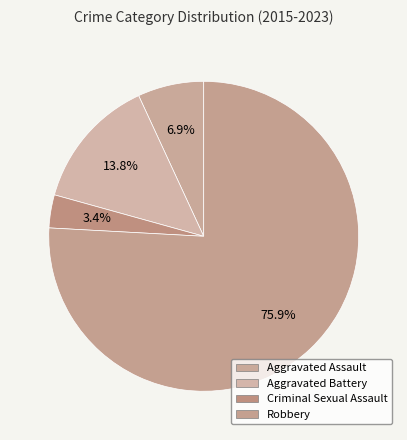

Rank the categories by value from lowest to highest.

Criminal Sexual Assault, Aggravated Assault, Aggravated Battery, Robbery